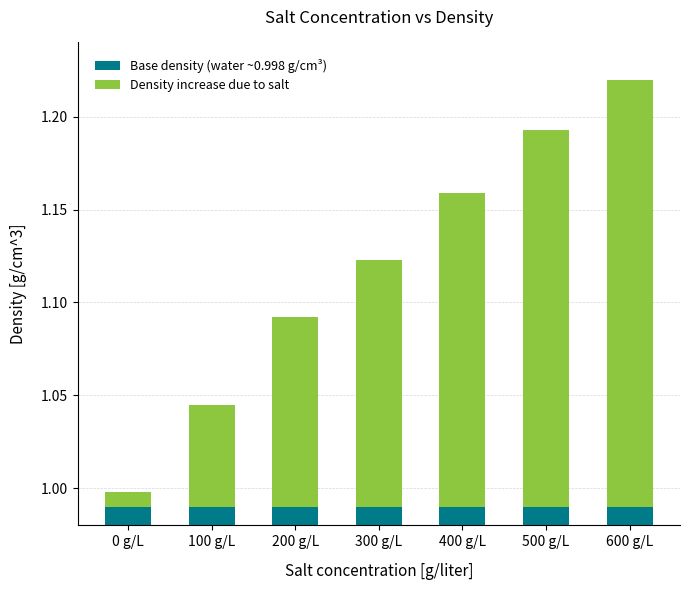

List the series in order of their overall mean, lowest first.

Density increase due to salt, Base density (water ~0.998 g/cm³)